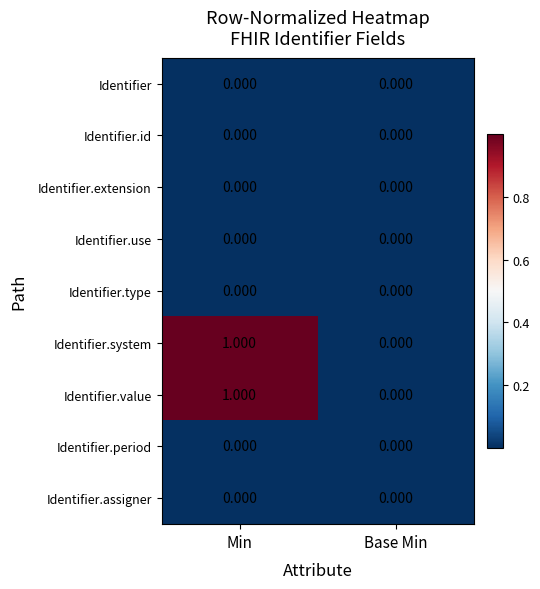

How many distinct data groups are displayed?

9